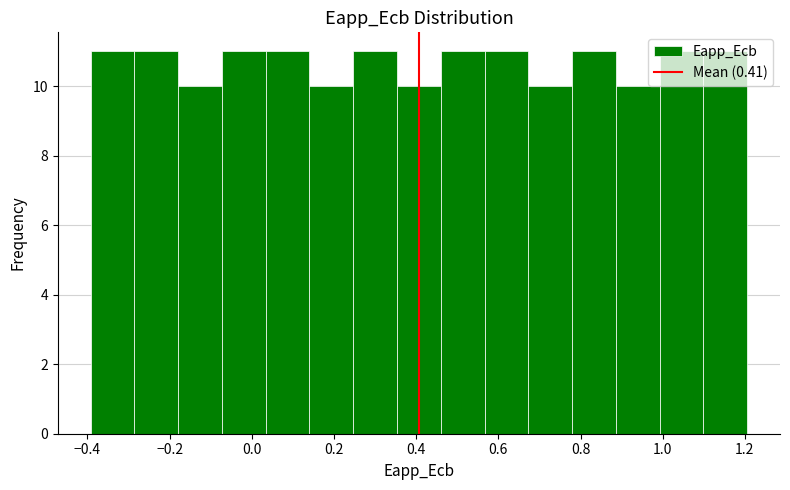

Reading left to right, transcribe this chart: for each bar, give the range it covers on the x-axis and its height. Neither the bar edges nor the heights are printed on the chart, so give them approximately, as read against the axes.

-0.40 to -0.28: 11
-0.28 to -0.18: 11
-0.18 to -0.08: 10
-0.08 to 0.04: 11
0.04 to 0.14: 11
0.14 to 0.24: 10
0.24 to 0.36: 11
0.36 to 0.46: 10
0.46 to 0.56: 11
0.56 to 0.68: 11
0.68 to 0.78: 10
0.78 to 0.88: 11
0.88 to 1.00: 10
1.00 to 1.10: 11
1.10 to 1.20: 11